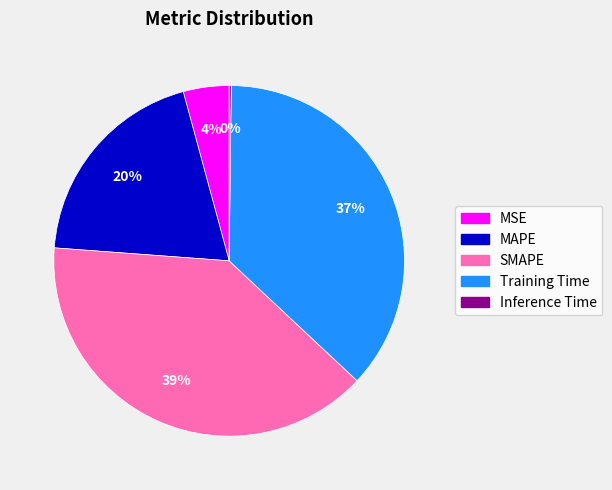

Which has a higher value, SMAPE or MAPE?

SMAPE